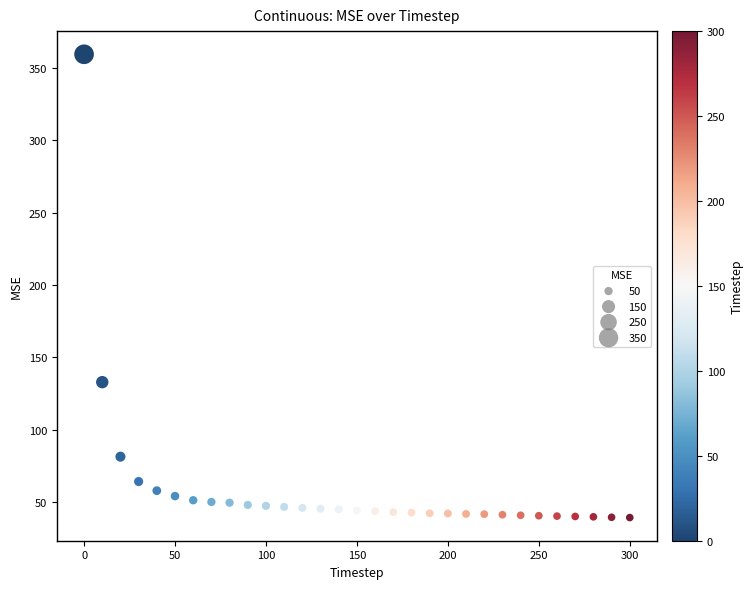

What is the range of Y values (max minus min)?

320.3